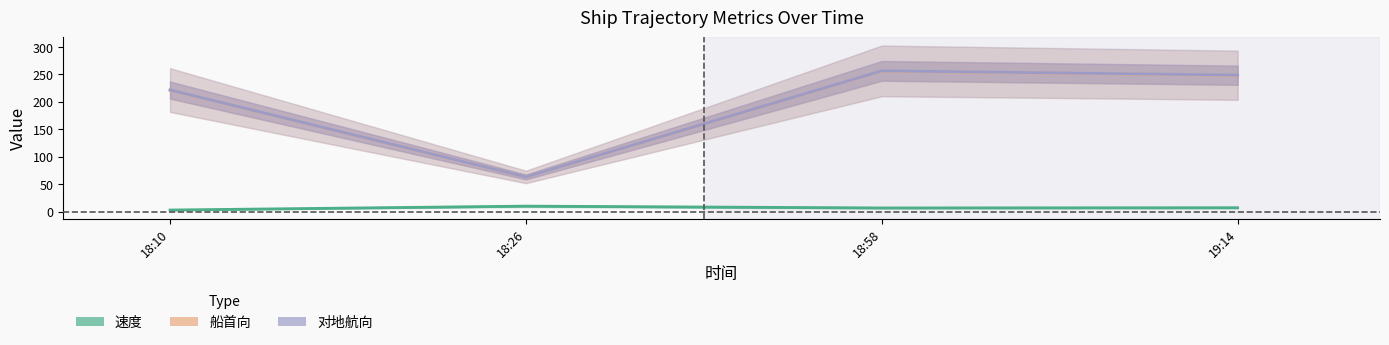

Between 19:14 and 18:10, which is larger?

19:14